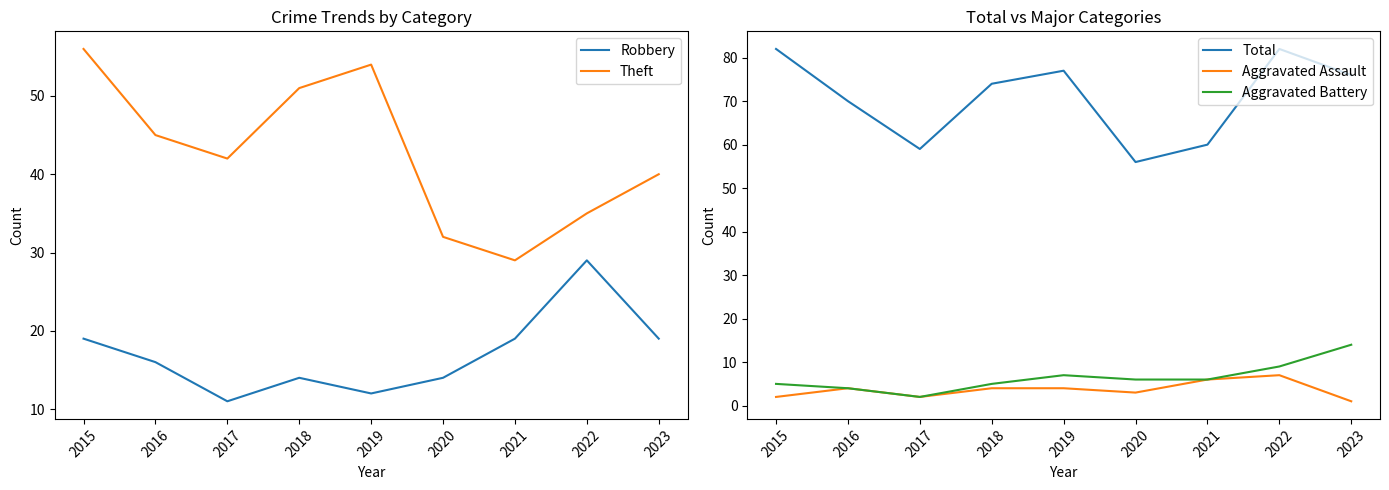

True or false: Robbery and Theft intersect in this chart.

False